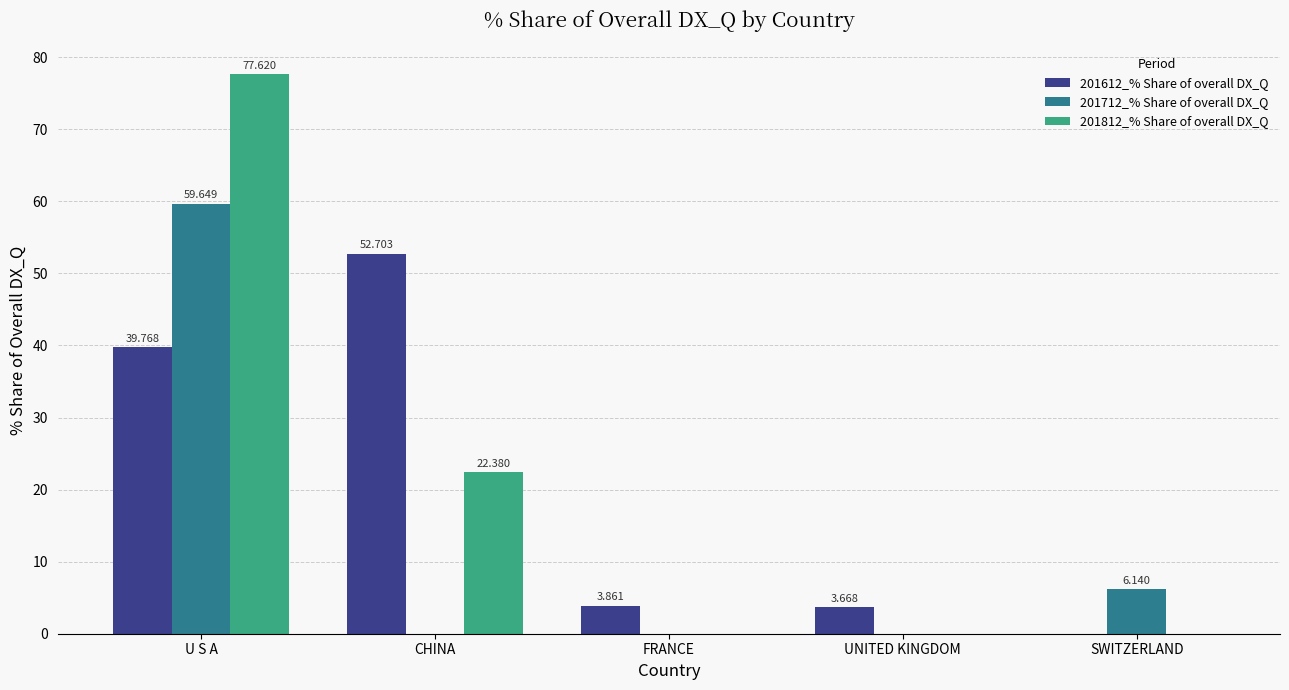

True or false: 201712_% Share of overall DX_Q has a value of 9.7 at SWITZERLAND.

False